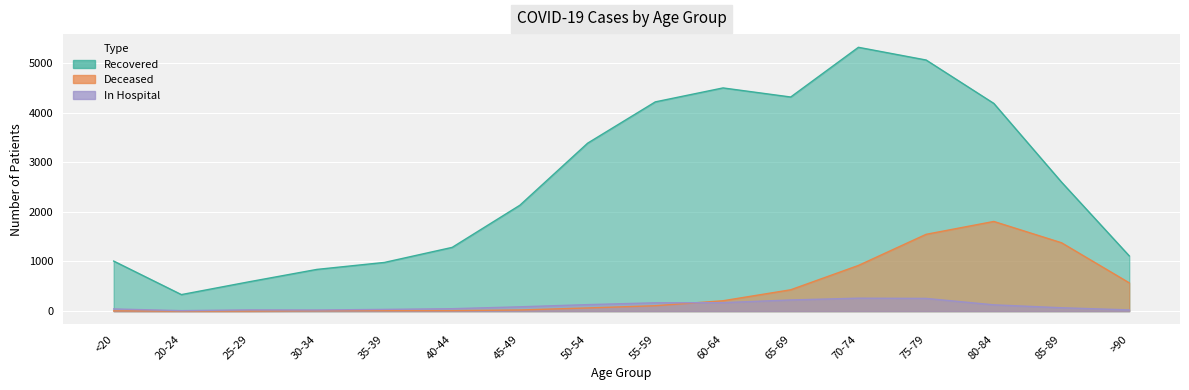

What is the minimum value shown in the chart?

1